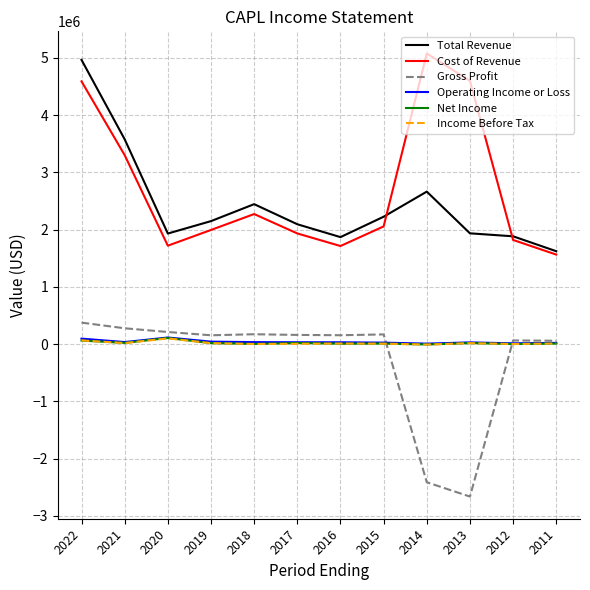

What is the sum of the Income Before Tax values at 2014 and 2013?

8900